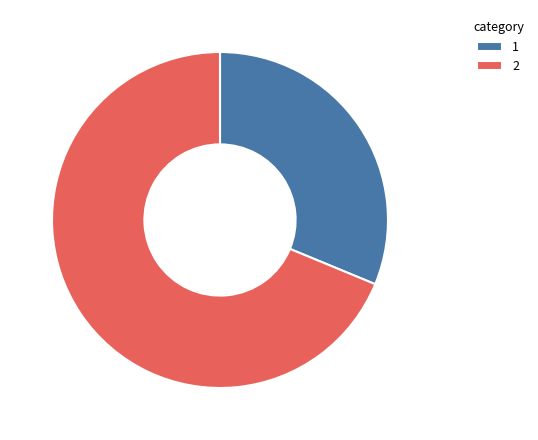

Rank the categories by value from lowest to highest.

1, 2